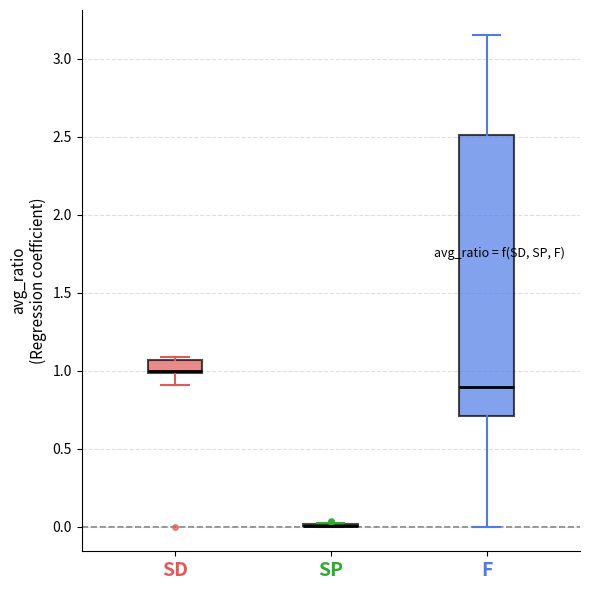

Comparing the boxes themselves (not the whiskers), which one is the tallest?

F